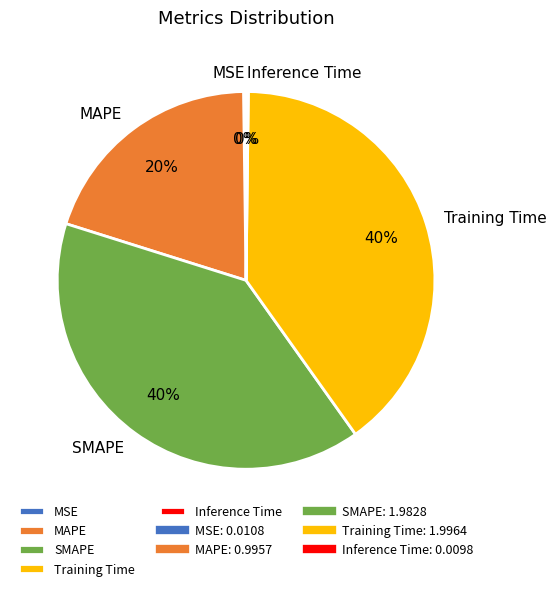

Does Training Time account for over 50% of the chart?

No